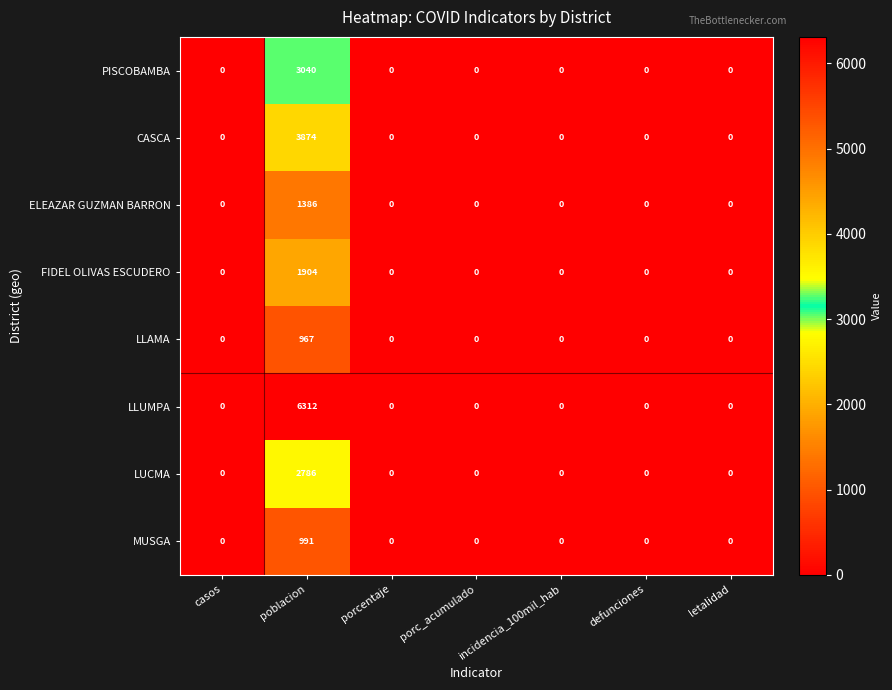

What is the sum of all LLAMA values?

967